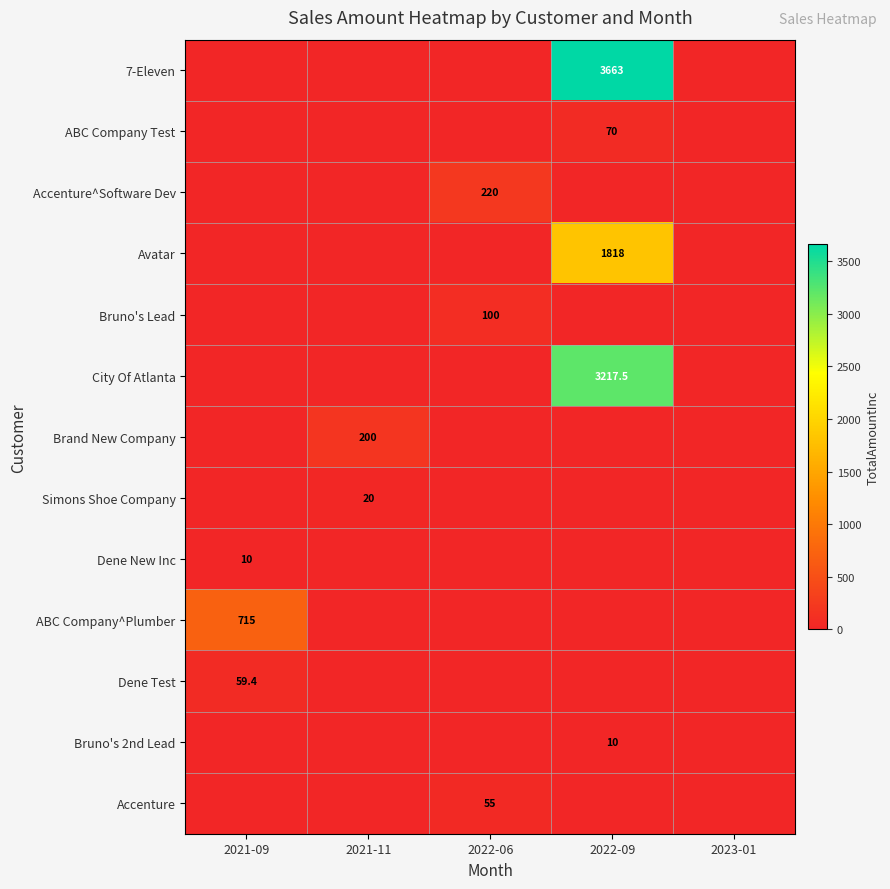

Is the value of 7-Eleven at 2022-09 greater than the value of Accenture at 2022-06?

Yes